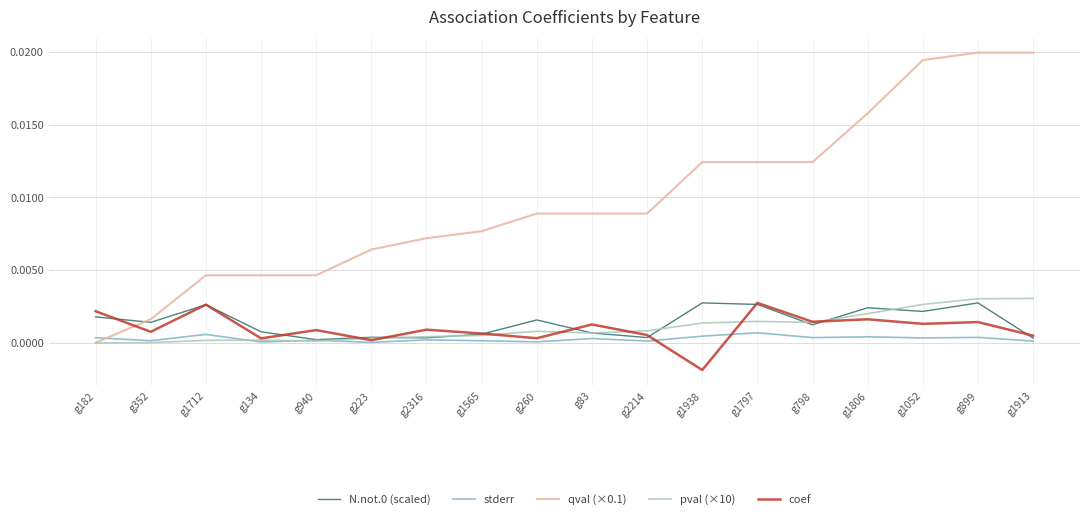

How many lines are shown in the chart?

5